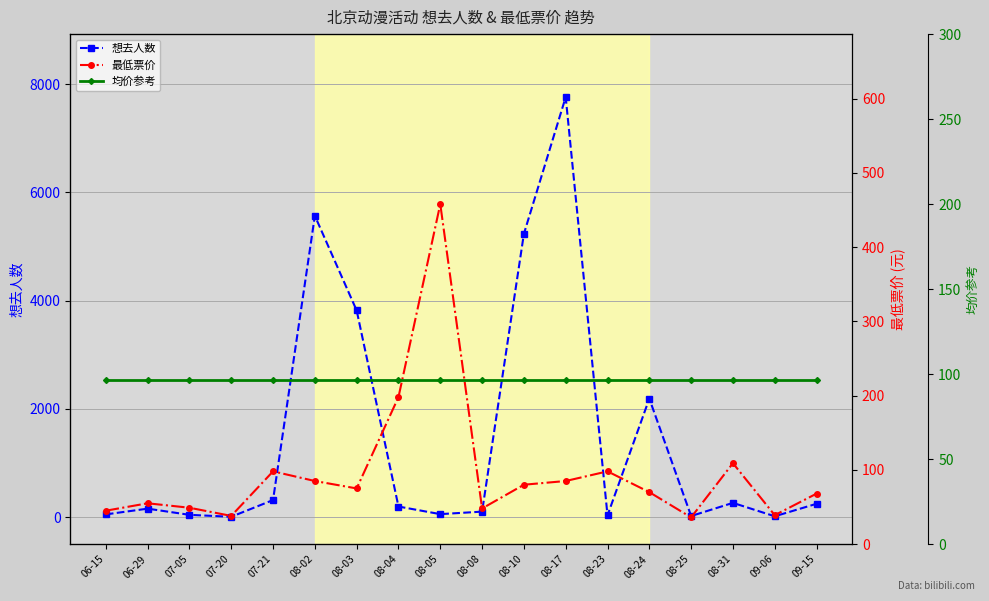

At how many categories does at least one series exceed 6886?

1